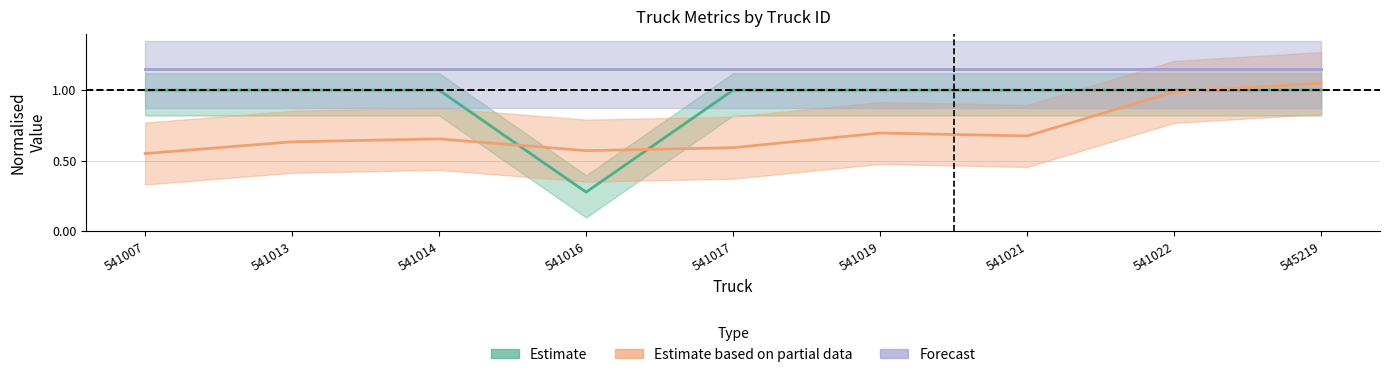

What is the value of the FM ID point at the 8th from the left?

1.0